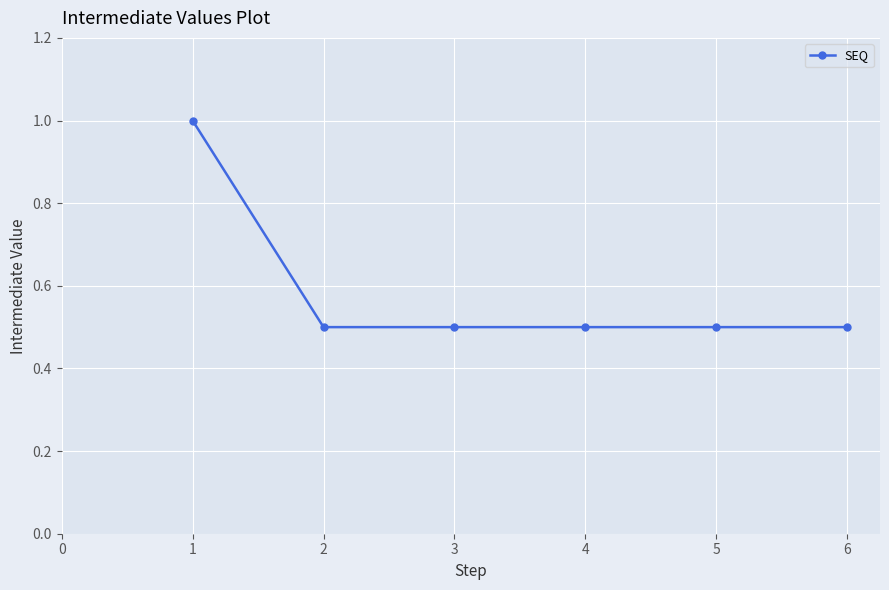

Is this an area chart (filled region under the line)?

No